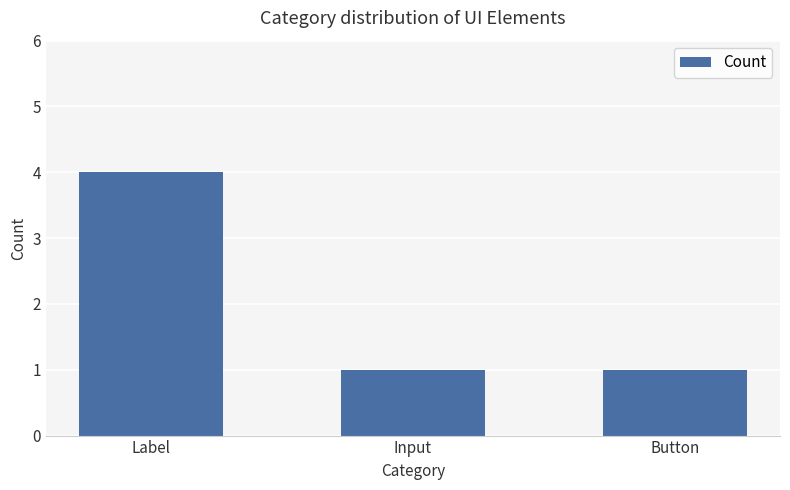

The value at Input is 1. True or false?

True